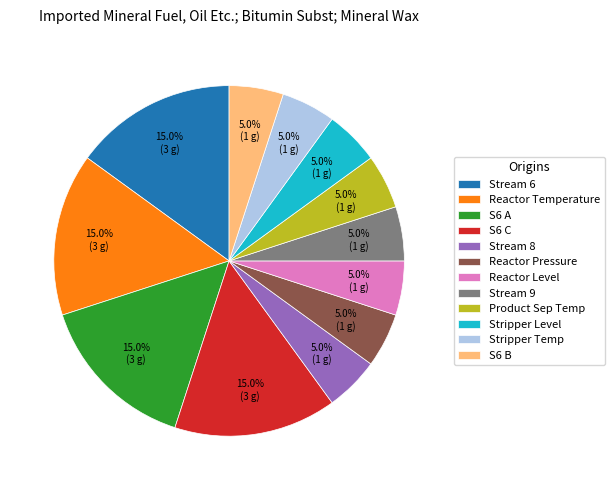

What percentage is the S6 A slice, to the nearest percent?

15%